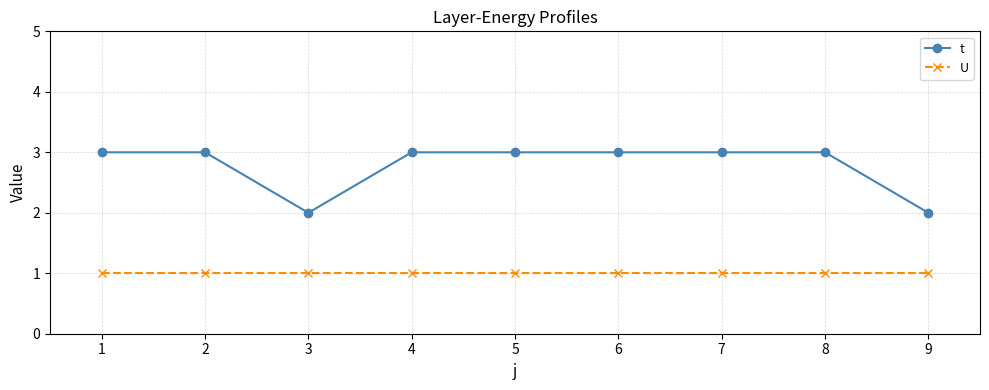

True or false: U and t intersect in this chart.

False